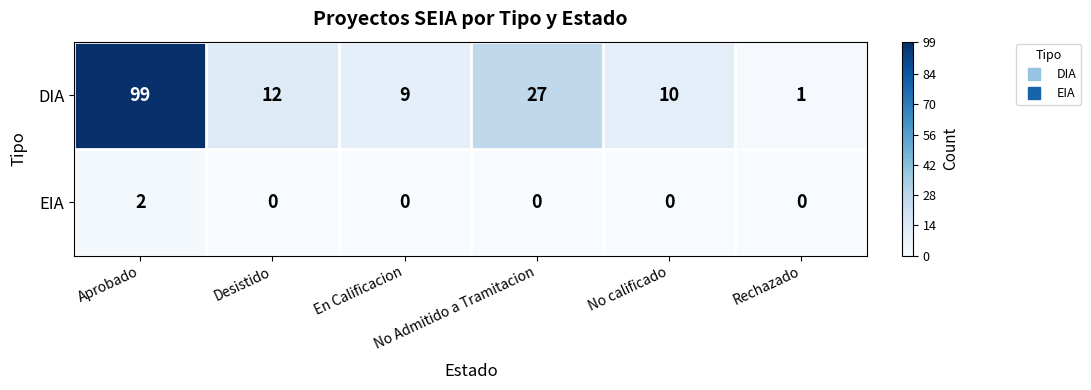

At how many categories does at least one series exceed 6?

5